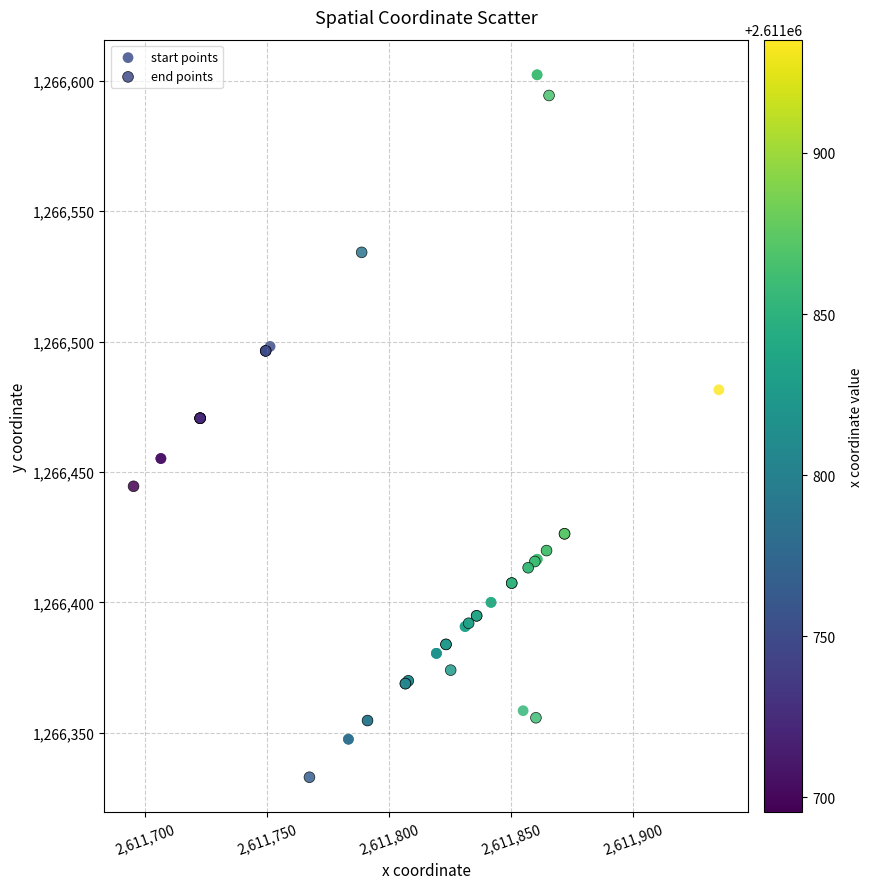

Which series has the largest Y range (max minus min)?

end points